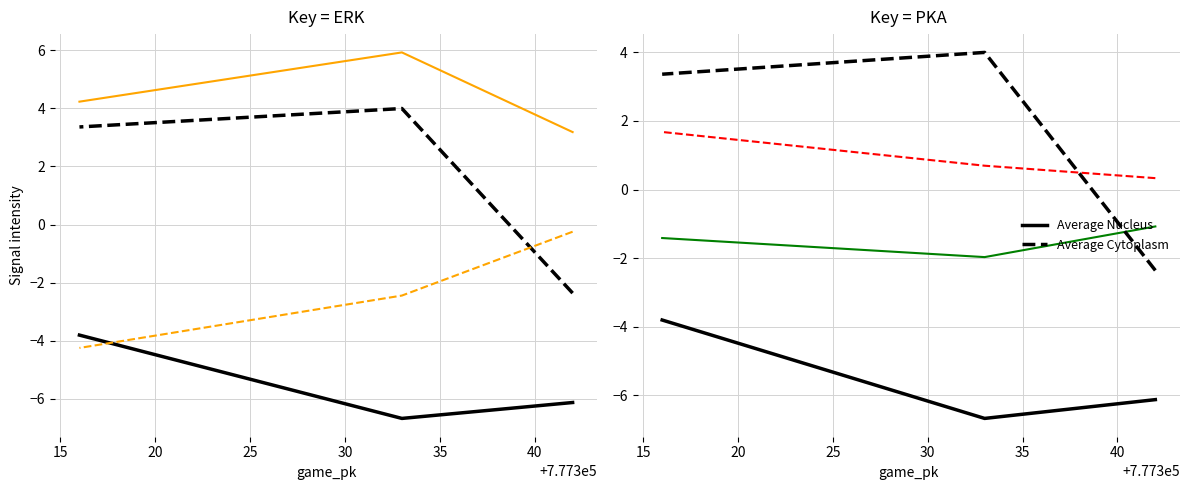

How many series are shown in this chart?

6